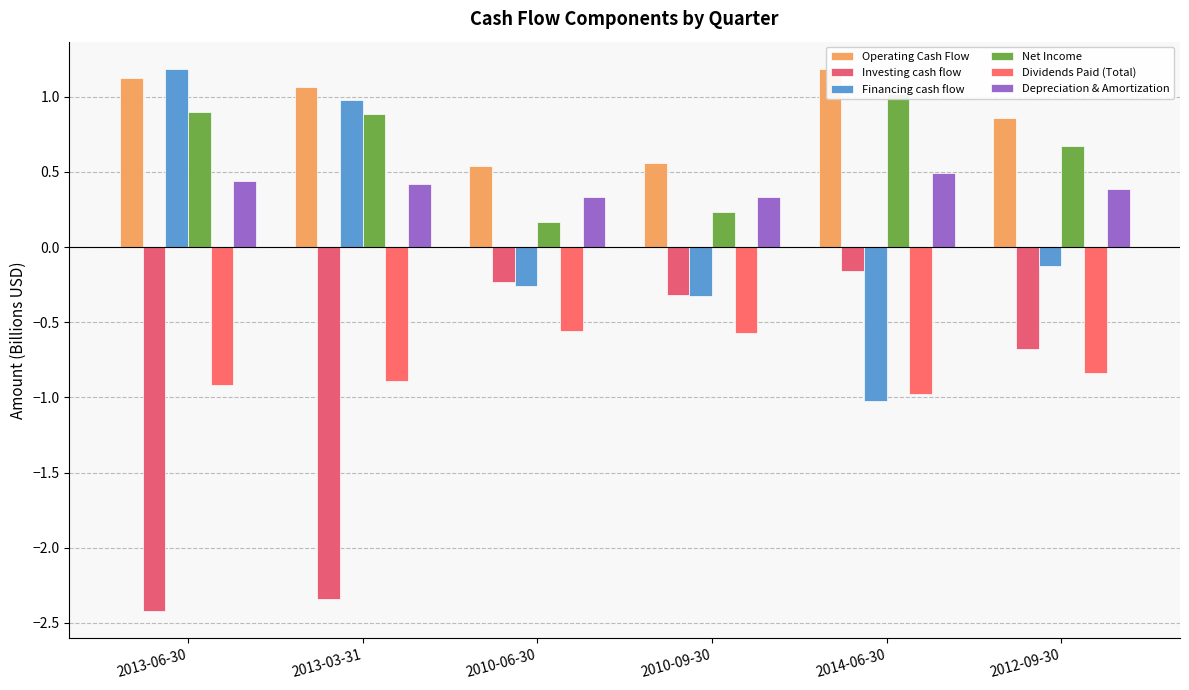

The Depreciation & Amortization series shows 0.4 at 2013-03-31. True or false?

True